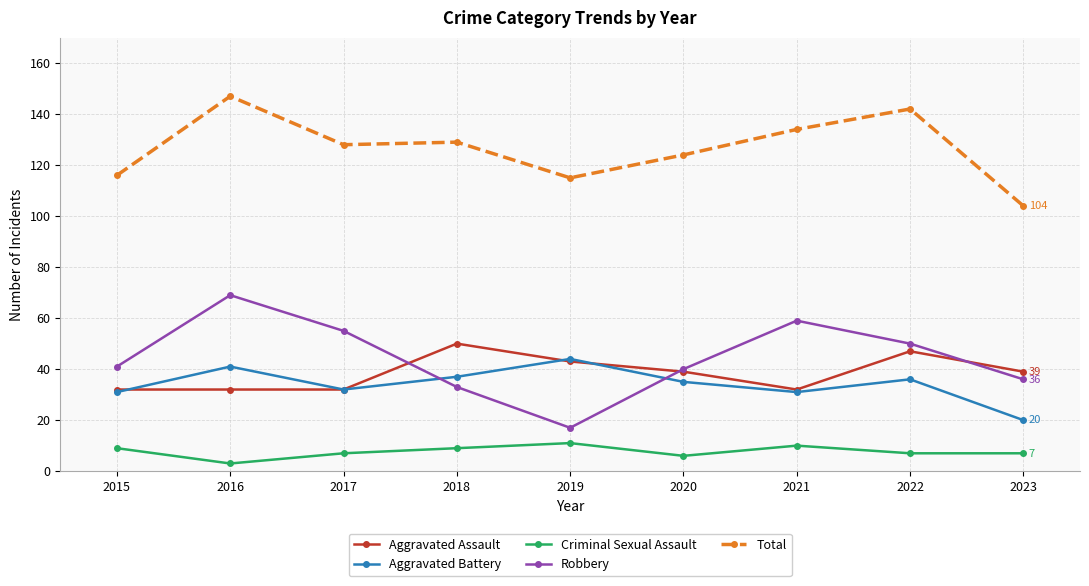

What is the maximum value shown in the chart?

147